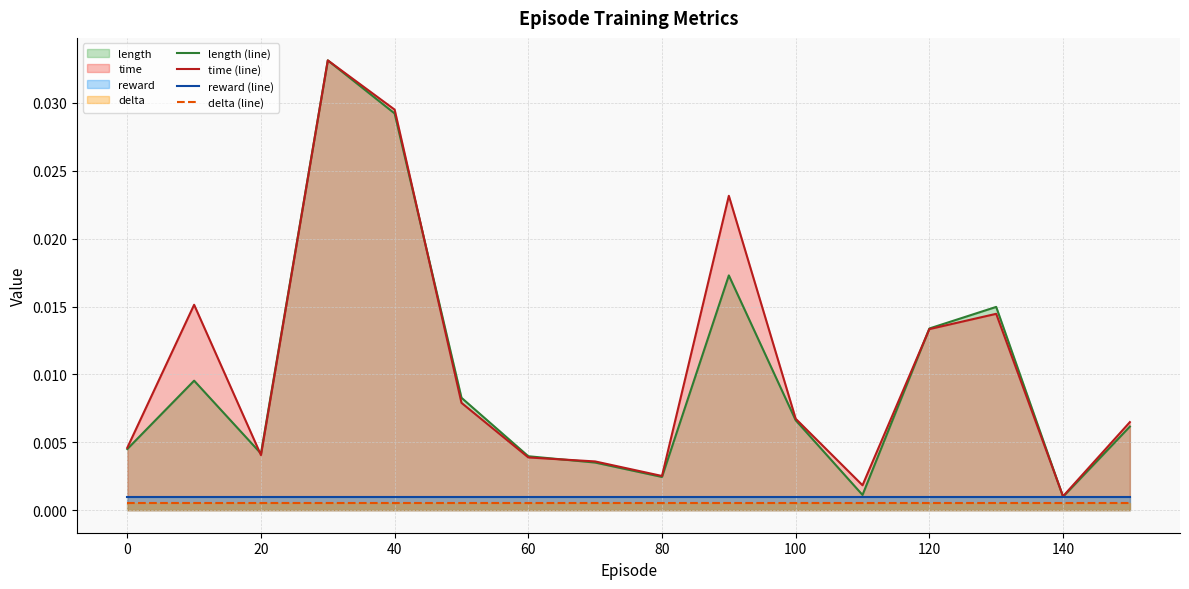

Which series has the widest spread of values?

length (line)